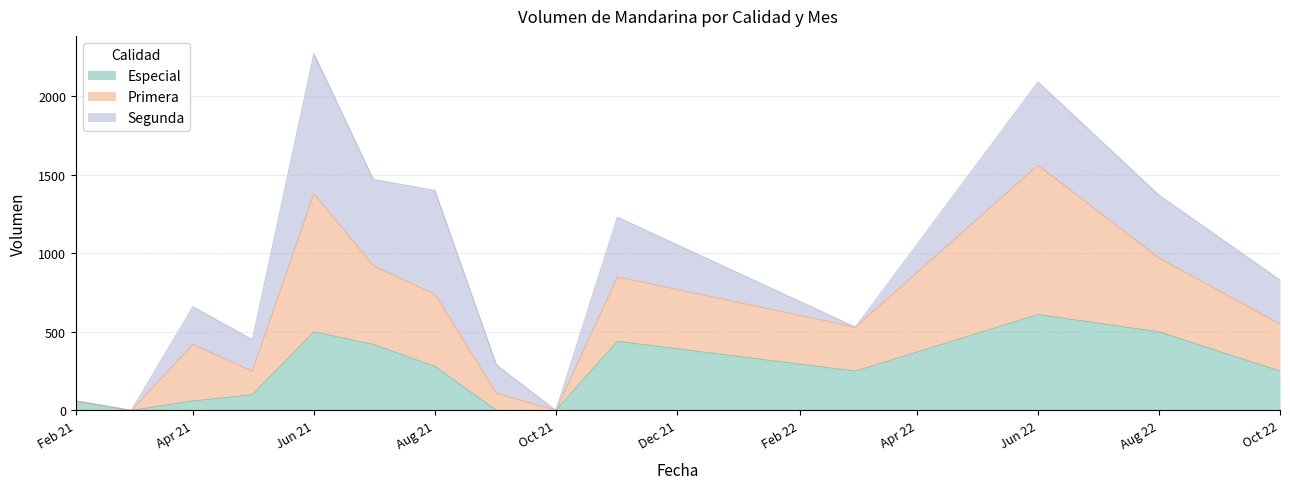

What is the maximum value for Especial?

610